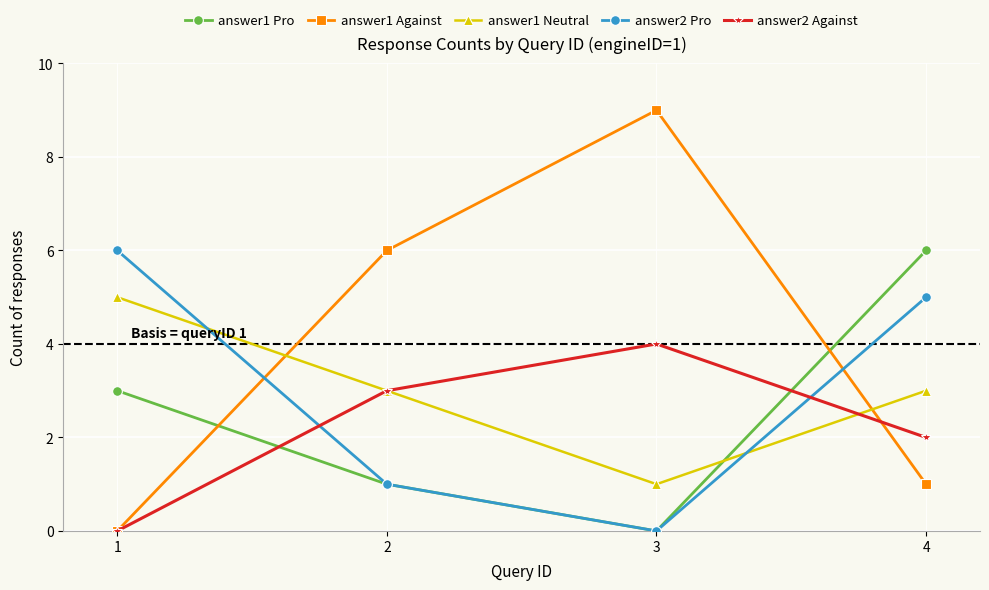

Reading left to right, transcribe all the data shown in this chart.

answer1 Pro: 1=3	2=1	3=0	4=6
answer1 Against: 1=0	2=6	3=9	4=1
answer1 Neutral: 1=5	2=3	3=1	4=3
answer2 Pro: 1=6	2=1	3=0	4=5
answer2 Against: 1=0	2=3	3=4	4=2